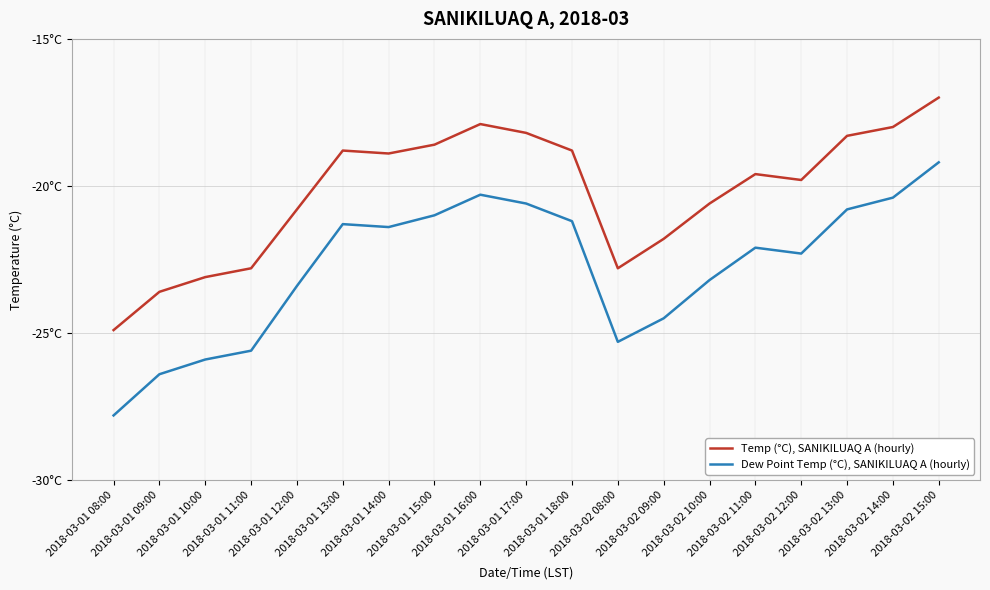

What are all the series names shown in the legend?

Temp (°C), SANIKILUAQ A (hourly), Dew Point Temp (°C), SANIKILUAQ A (hourly)